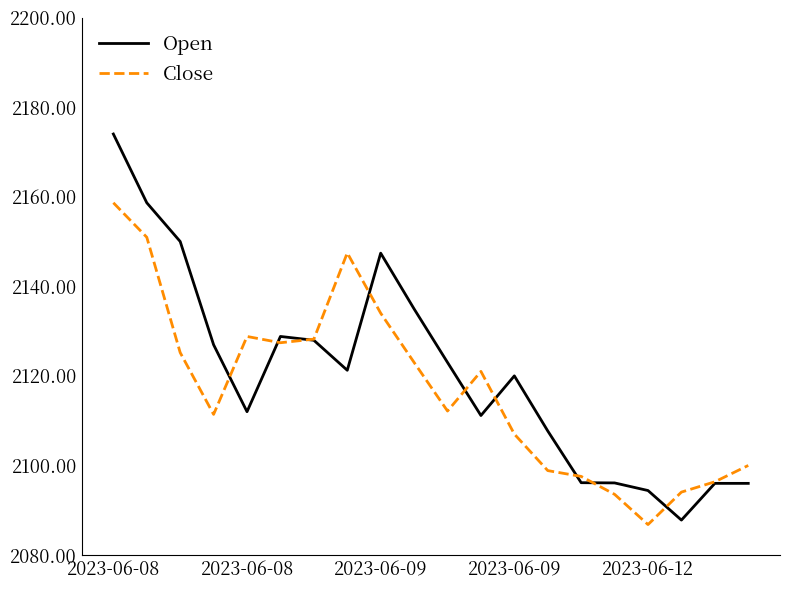

Which series has the widest spread of values?

Open